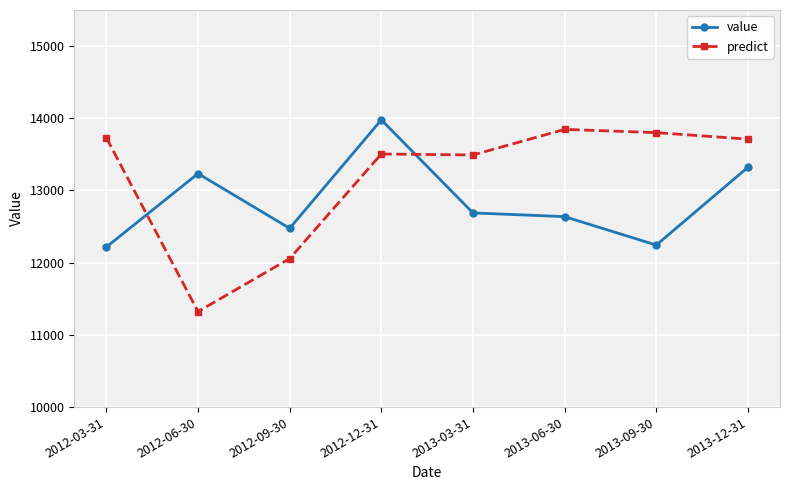

Which category has the lowest value in the predict series?

2012-06-30